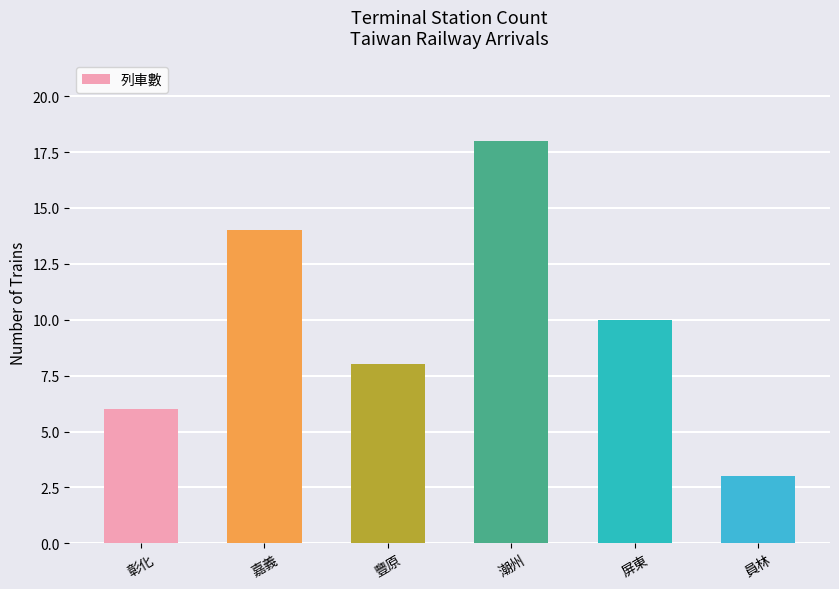

Which has a higher value, 嘉義 or 豐原?

嘉義